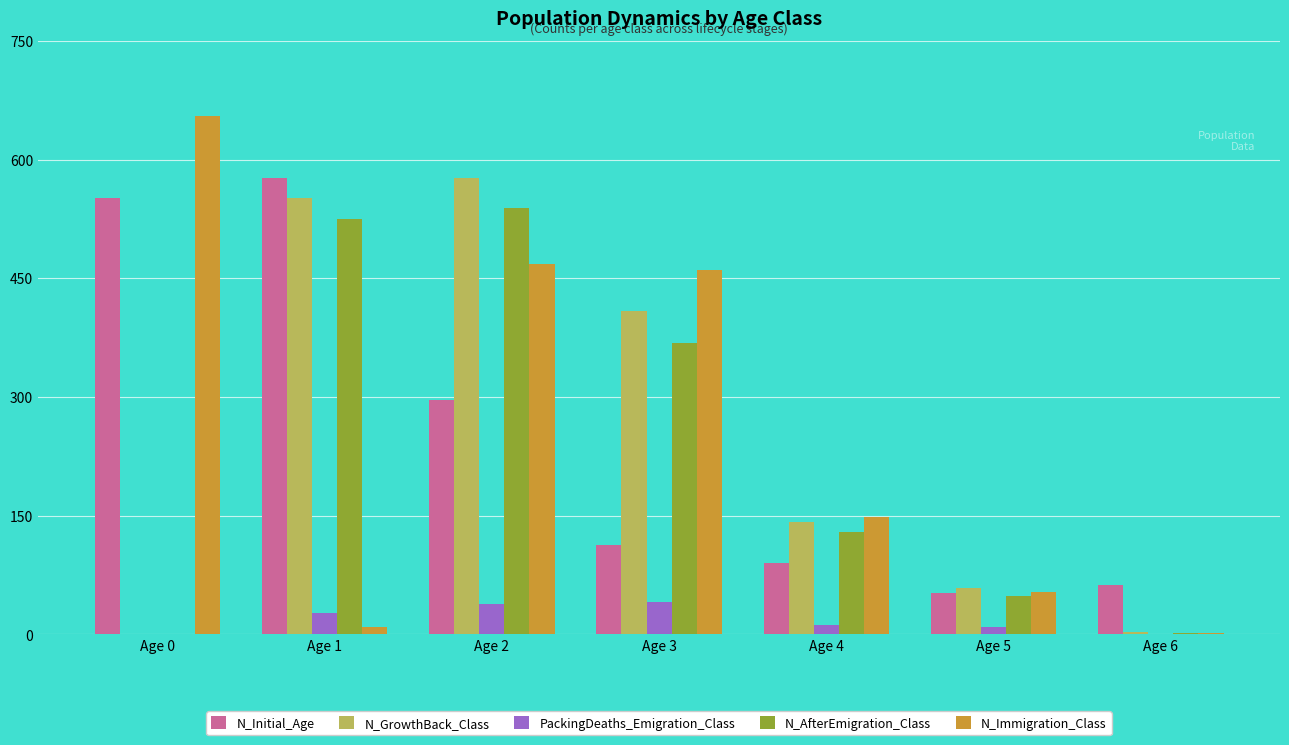

Are the bars horizontal?

No